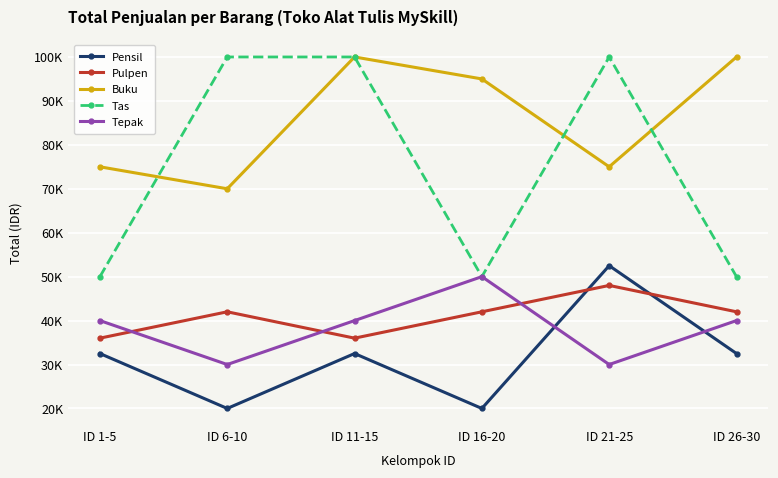

Which series has the largest total across all categories?

Buku